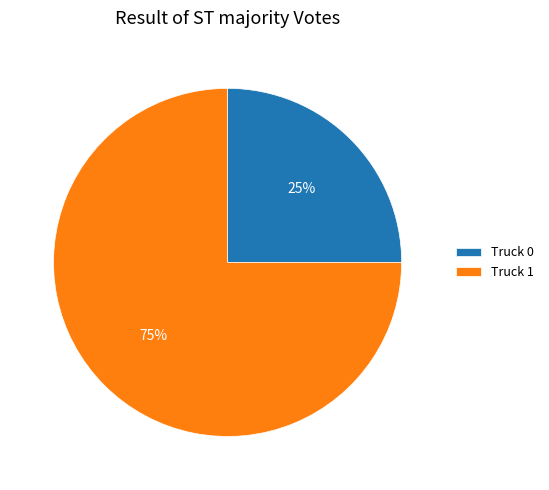

To the nearest percent, what is the difference between the largest and smallest slice percentages?

50%